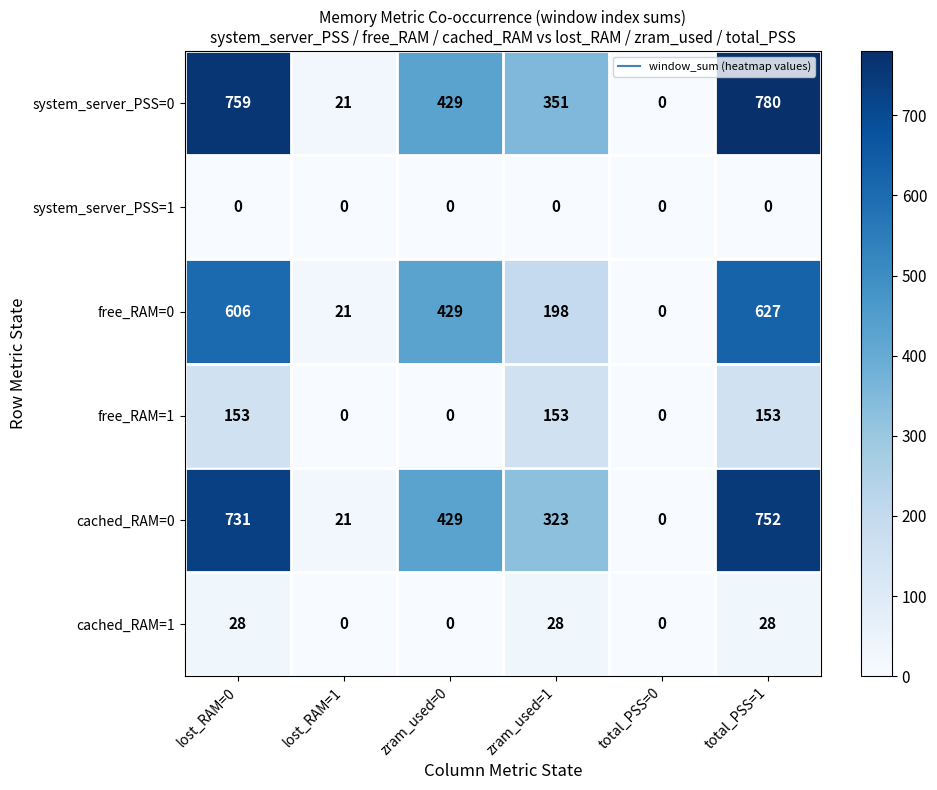

How many categories are shown in the chart?

6